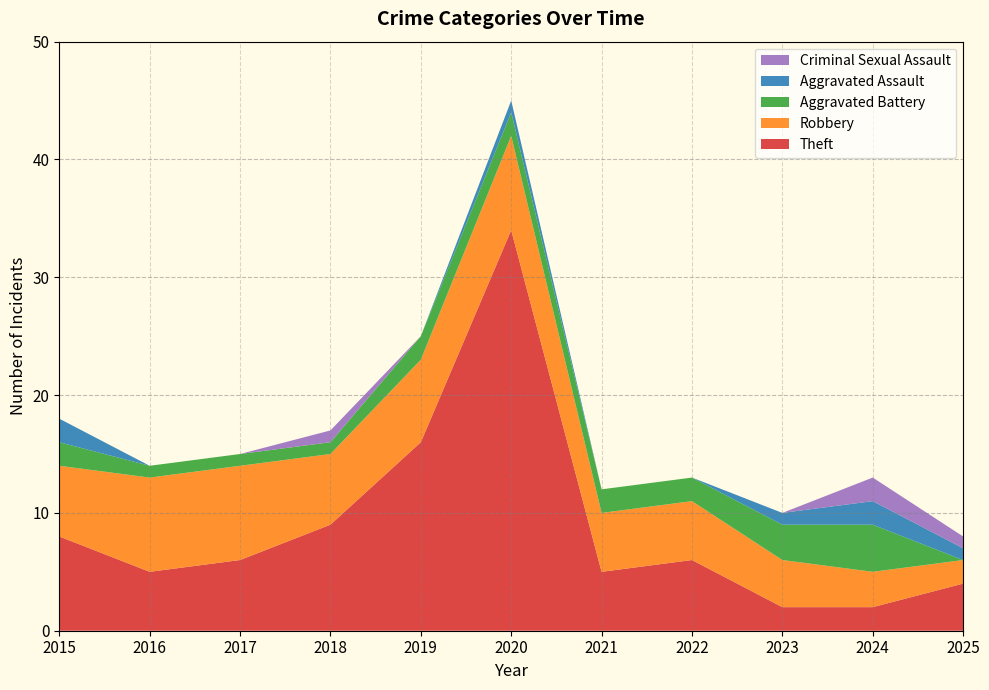

At which category is the sum across all series the highest?

2020